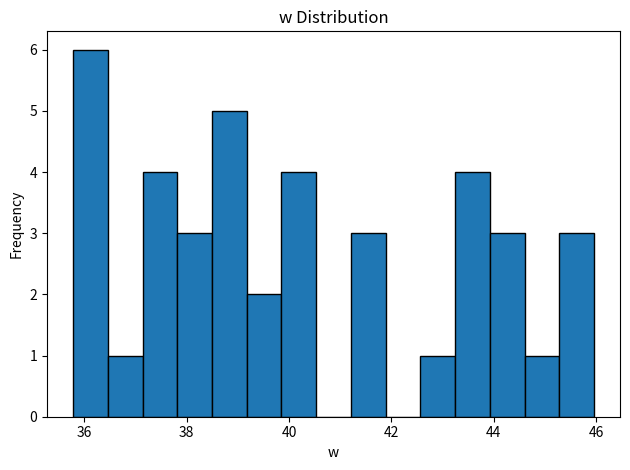

Read against the x-axis, roughly where is the centre of the tallest bar?

36.2